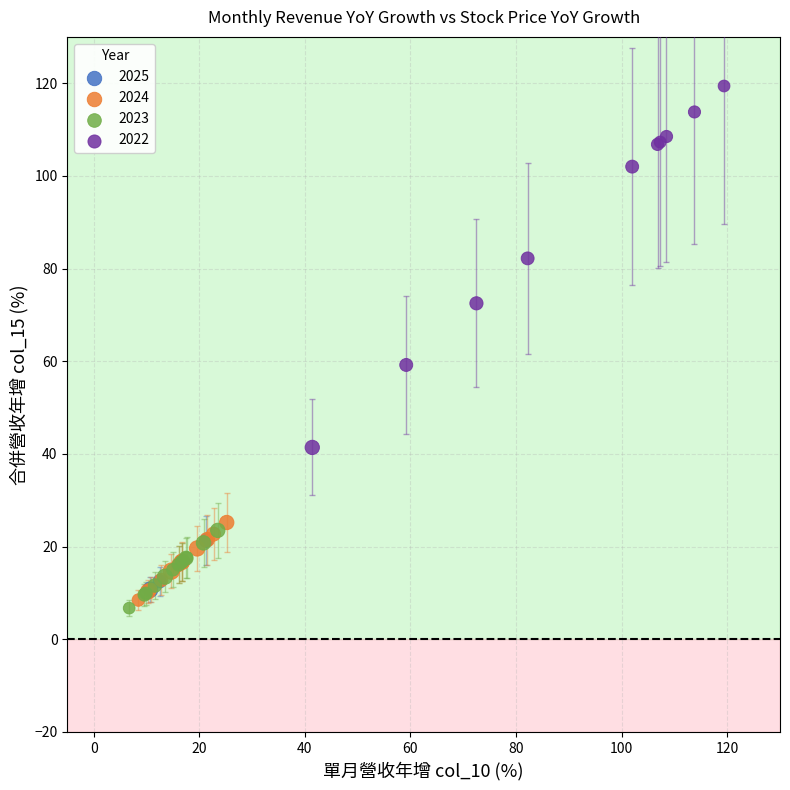

Which series has the largest Y range (max minus min)?

2022